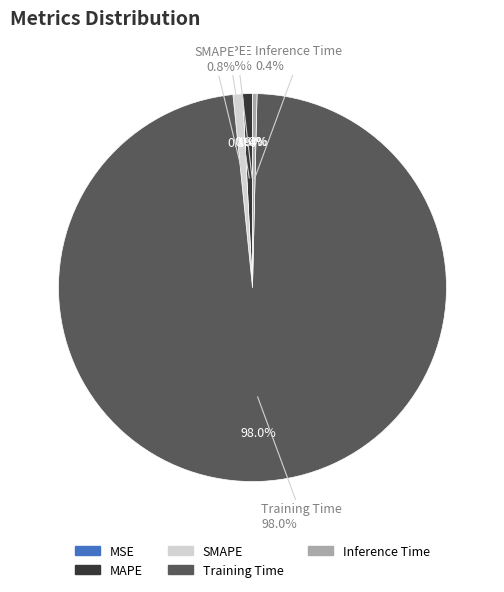

To the nearest percent, what is the difference between the Training Time and MSE slice percentages?

98%